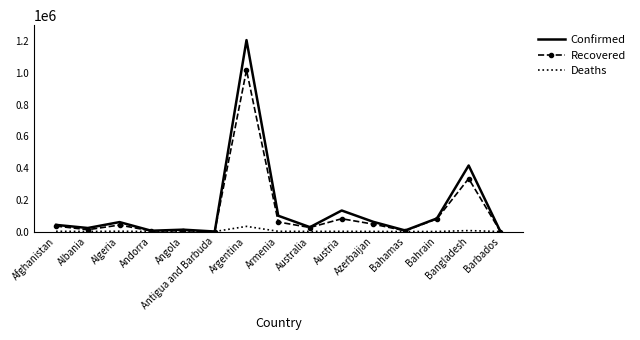

Which series has the widest spread of values?

Confirmed